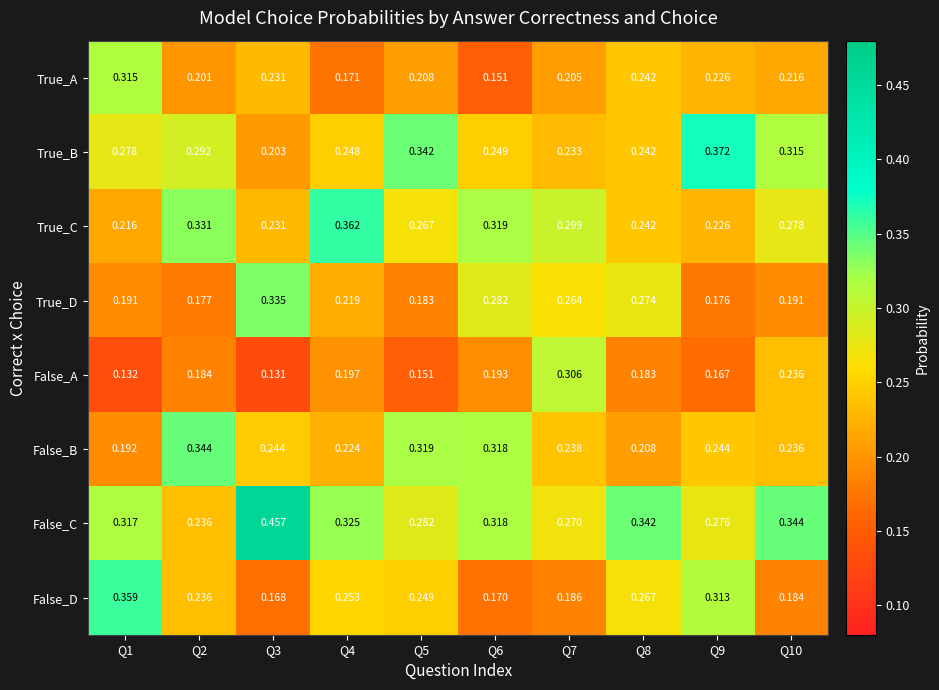

Which series changed the most between Q2 and Q7?

False_A